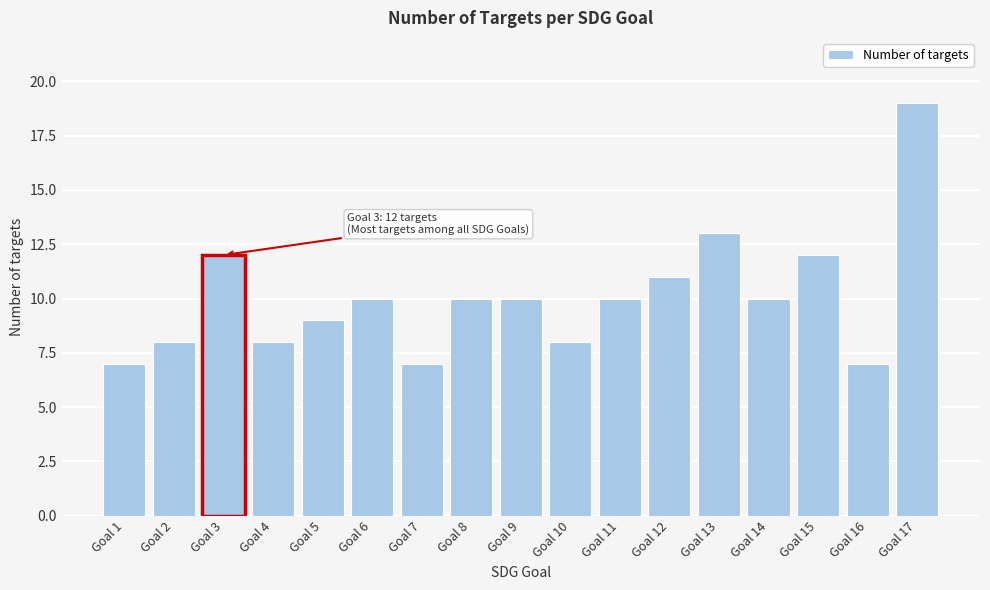

Reading left to right, list all the values displayed in this chart.

7	8	12	8	9	10	7	10	10	8	10	11	13	10	12	7	19